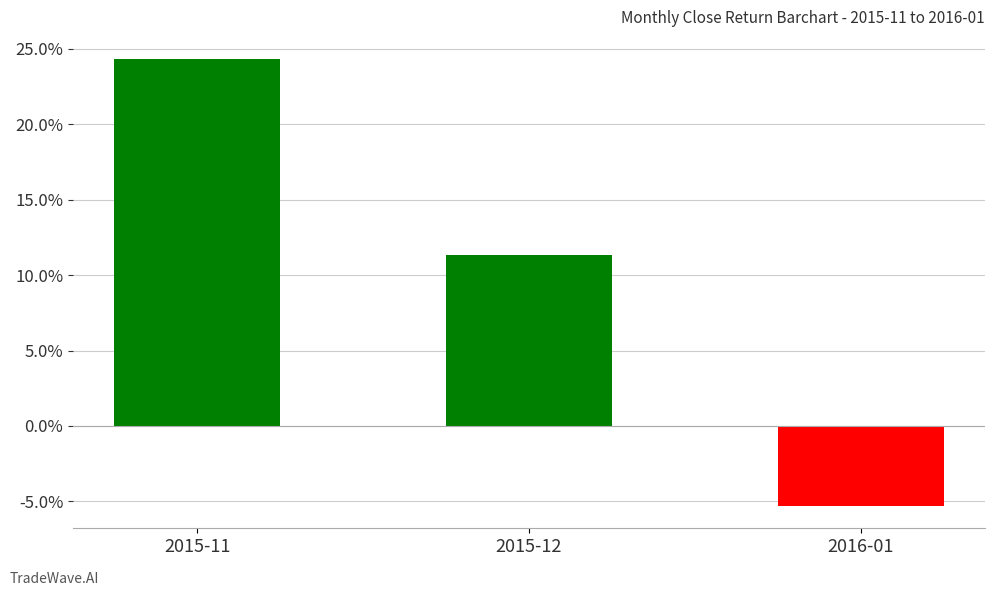

What is the label of the 1st bar from the right?

2016-01